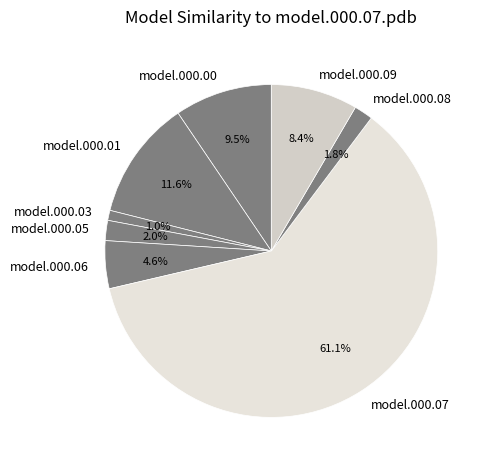

Count the number of slices in the pie.

8